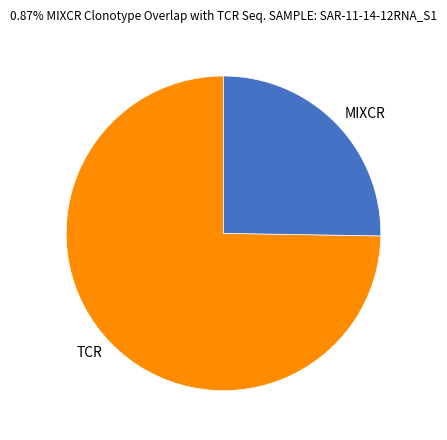

Is there any slice that represents more than half of the pie?

Yes